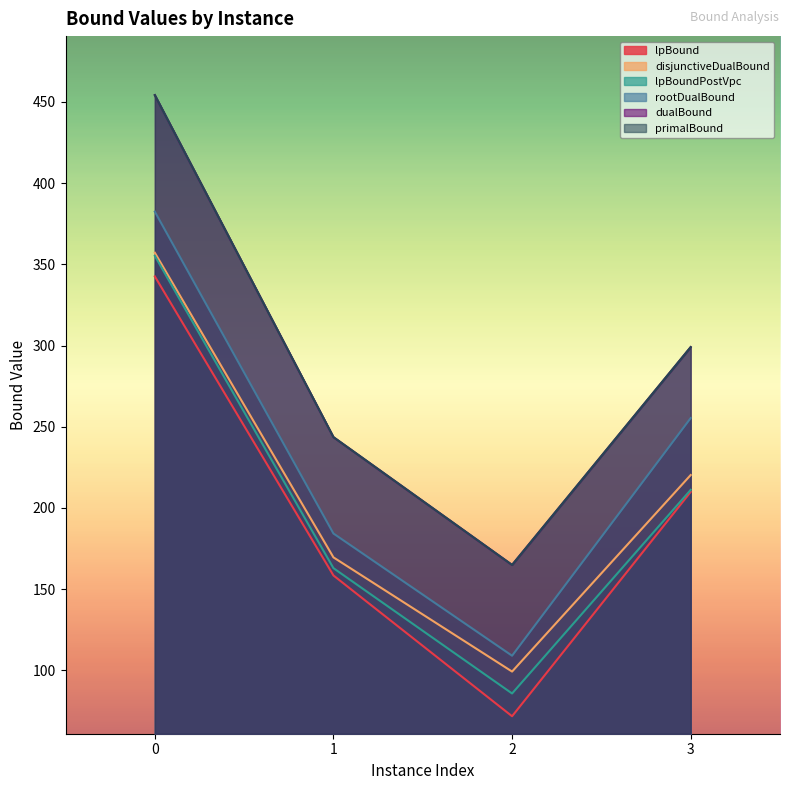

What is the sum of all lpBoundPostVpc values?

815.1